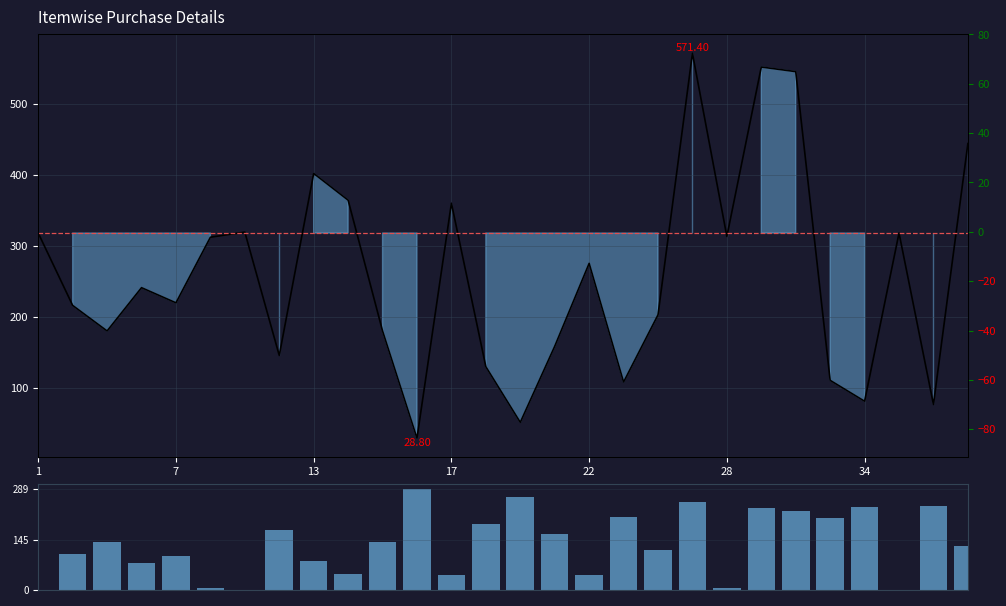

Which series changed the most between 7 and 14?

Deviation